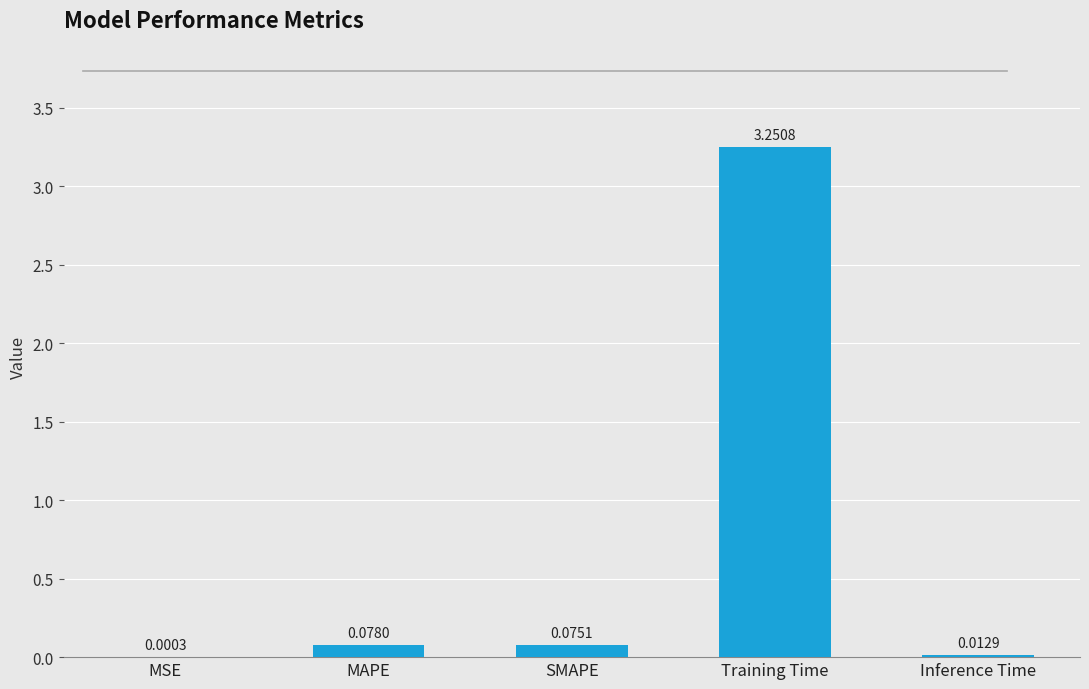

At which label is the value closest to 1?

MAPE